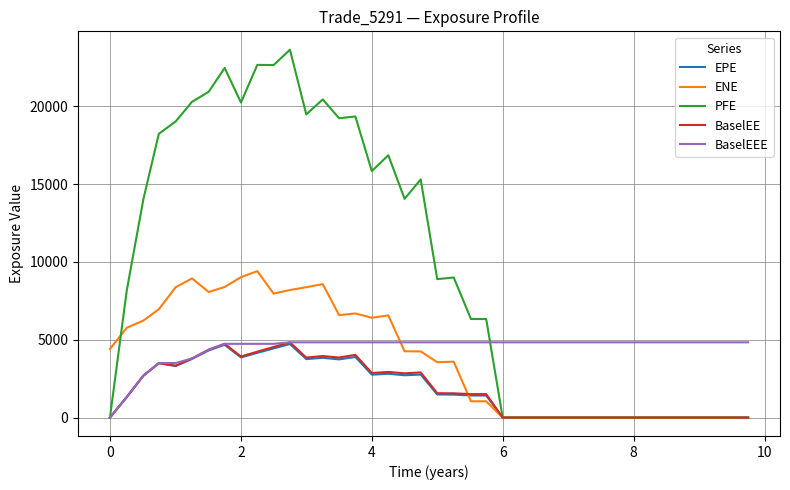

What are all the series names shown in the legend?

EPE, ENE, PFE, BaselEE, BaselEEE